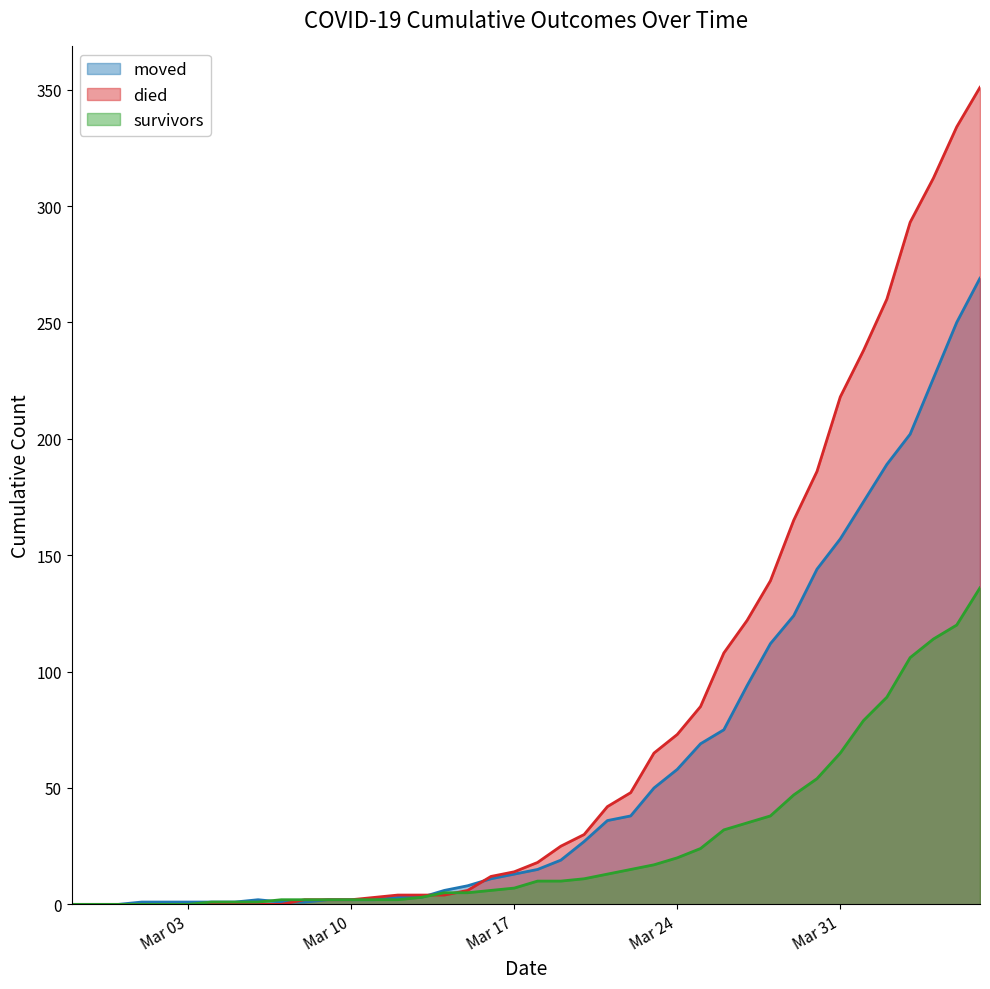

How many interior local peaks does the moved series have?

1